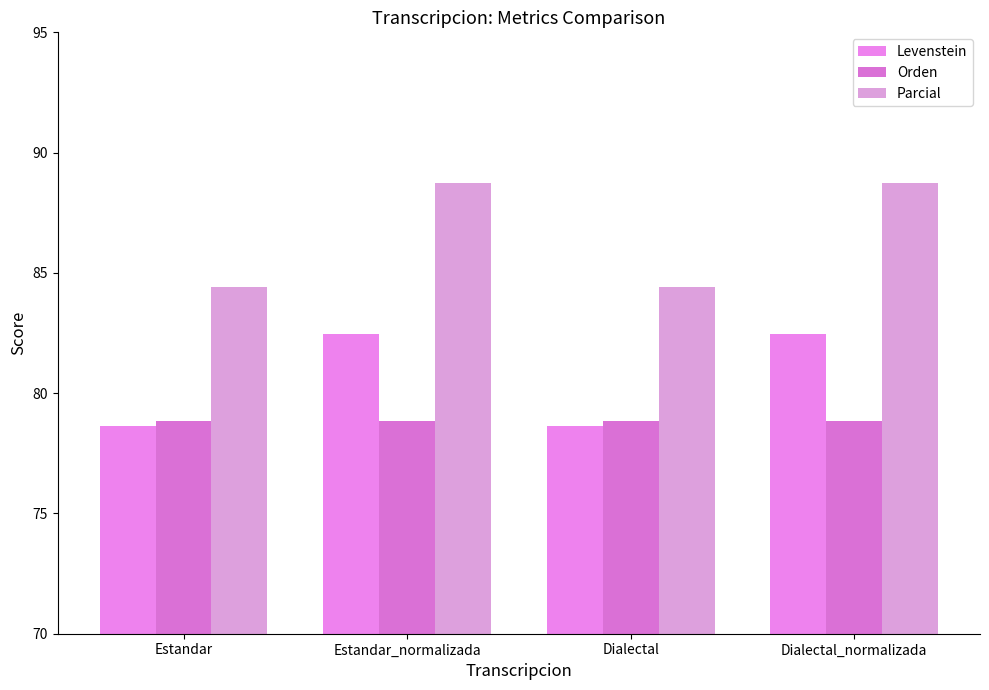

What is the average value of the Levenstein series?

80.6